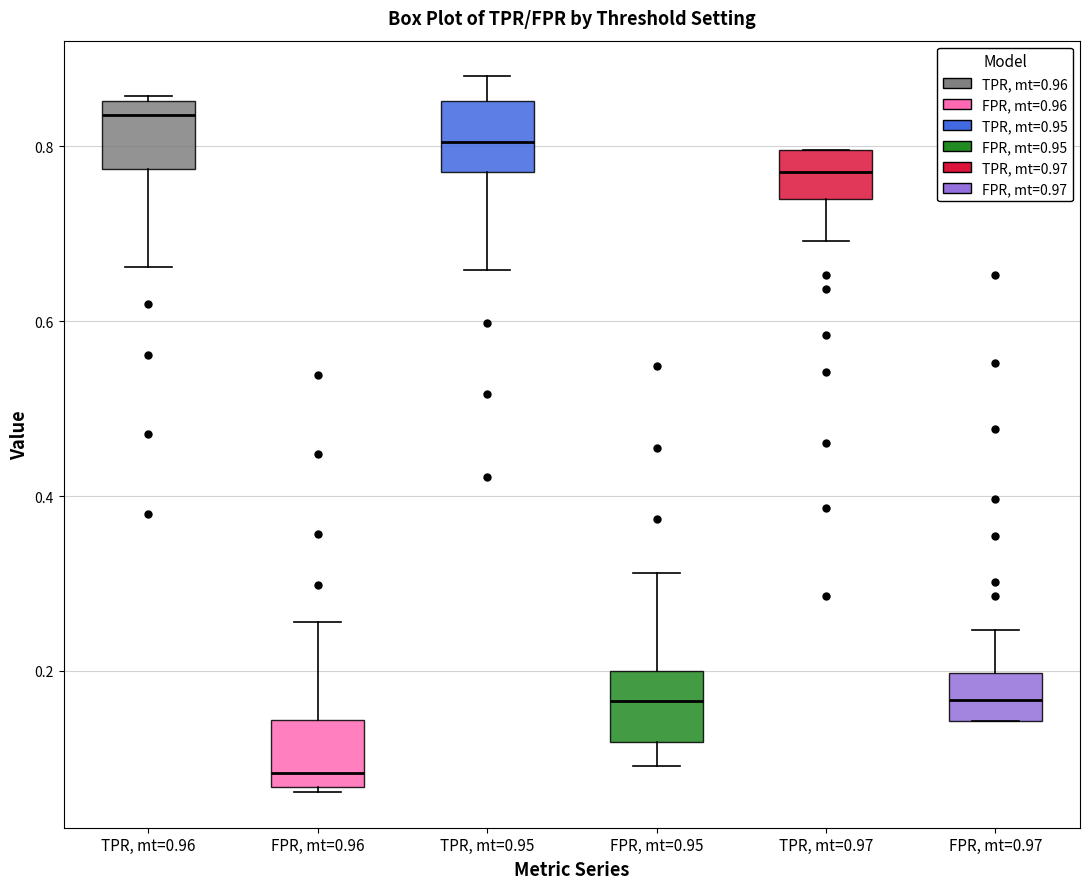

Where is the upper edge of the box for TPR, mt=0.96 on the y-axis? The values are not printed on the chart, so give them approximately, as read against the axis.

0.86